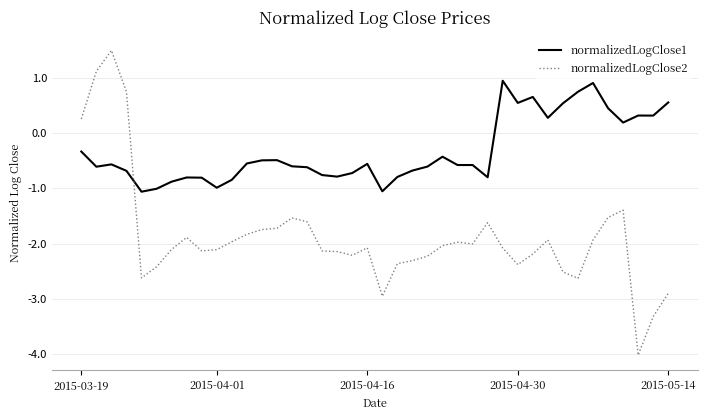

True or false: normalizedLogClose2 and normalizedLogClose1 cross at least once.

True